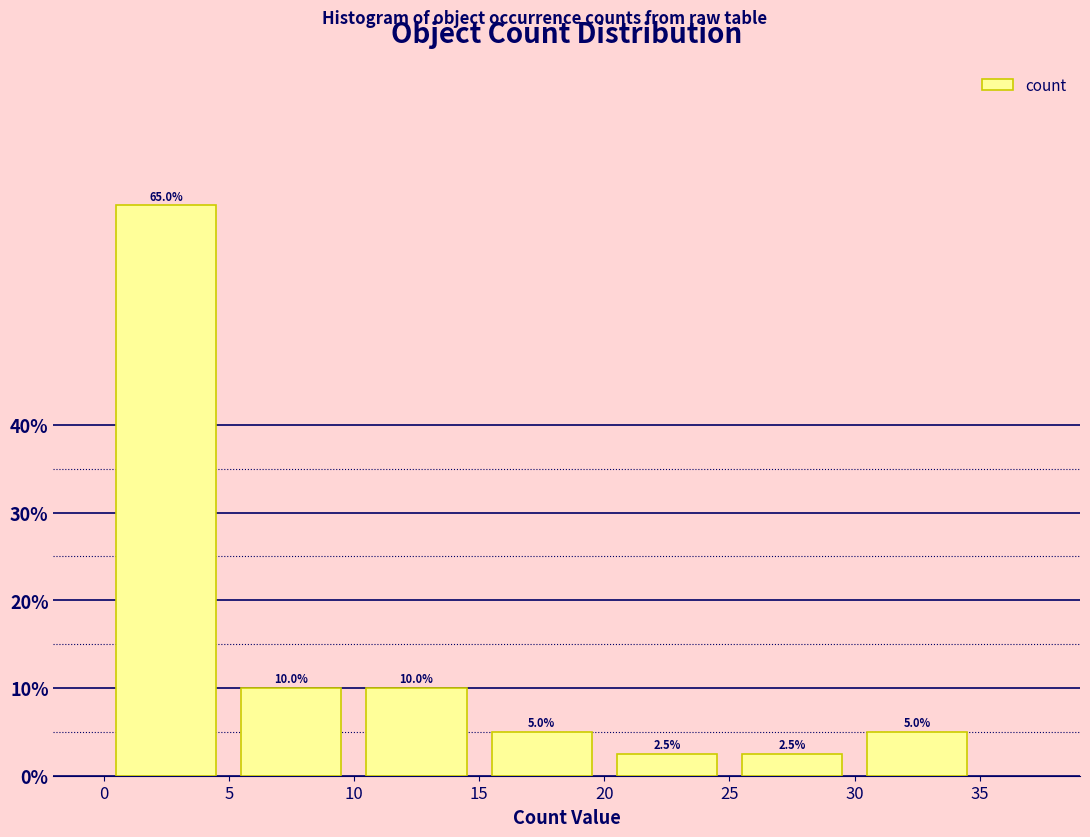

How tall is the bar that spans 20 to 25 on the x-axis?

2.5